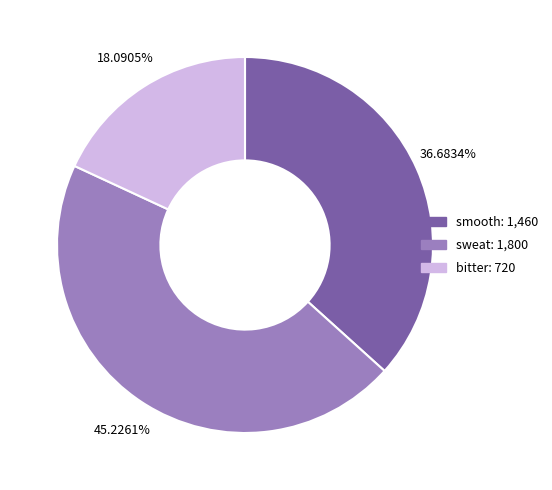

Does any single category account for the majority?

No